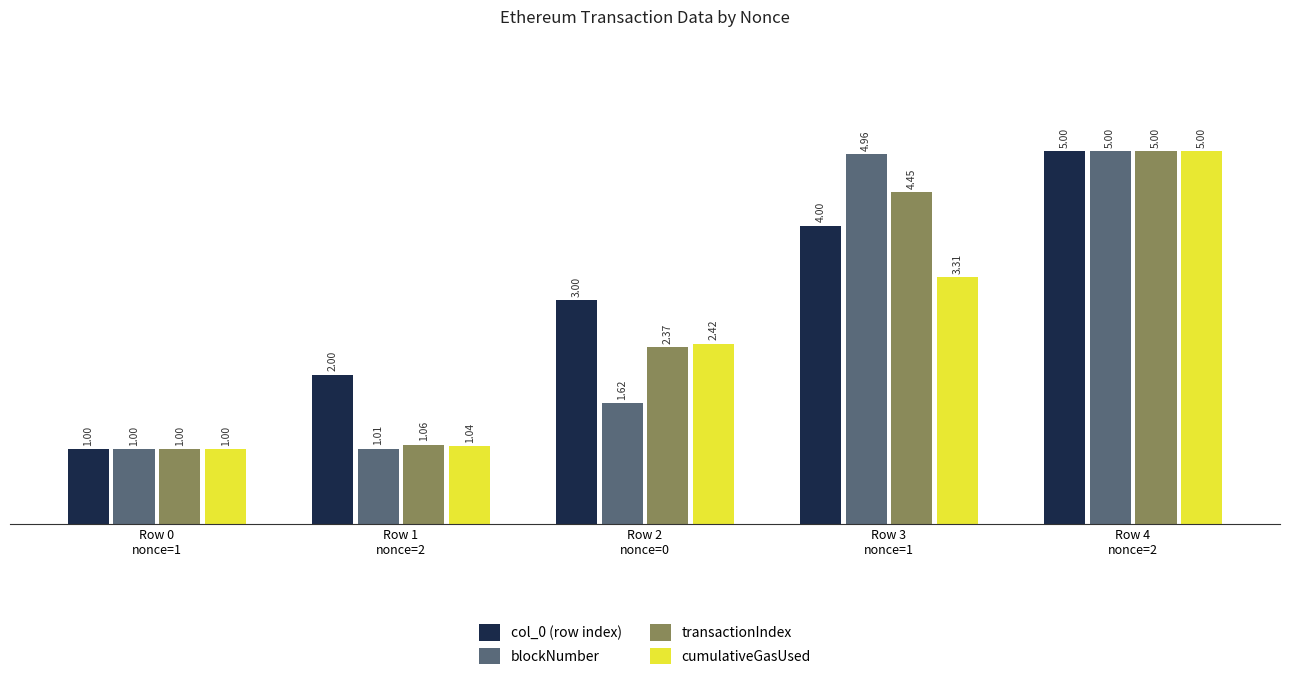

True or false: col_0 (row index) has a value of 0.7 at Row 1
nonce=2.

False